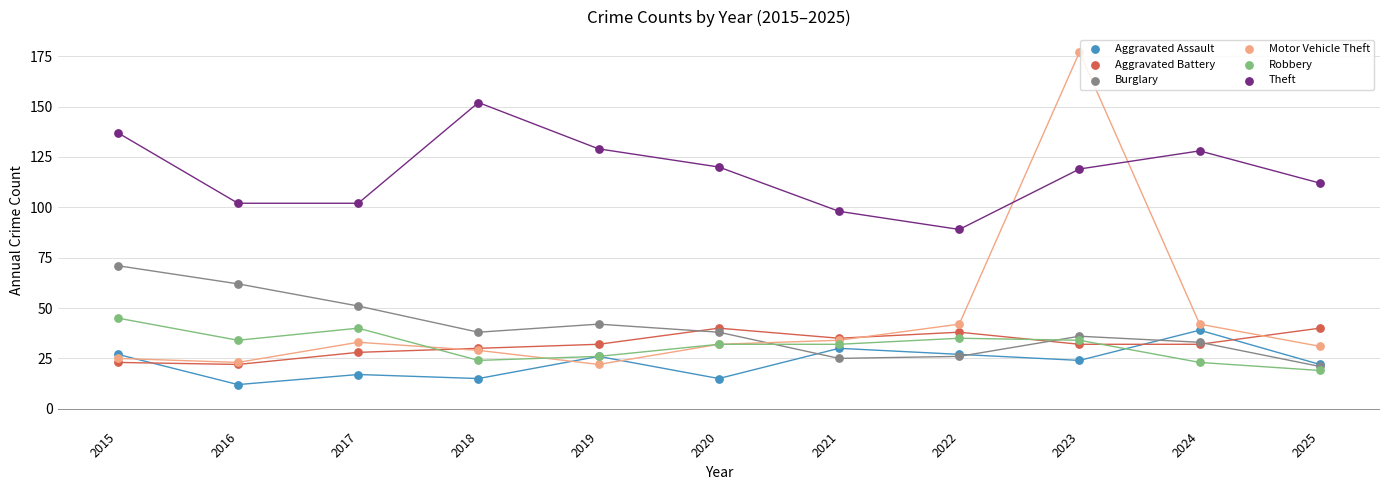

Which series has the widest spread of Y values?

Motor Vehicle Theft